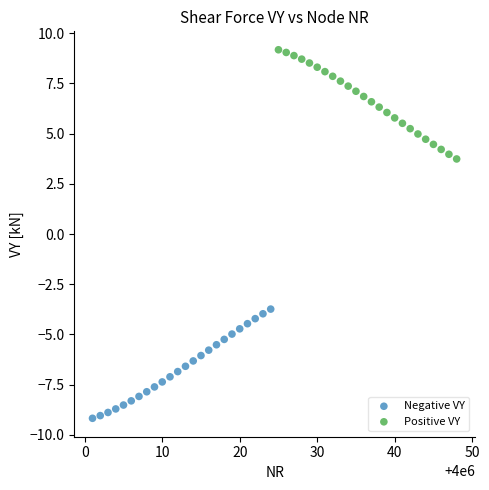

Which series reaches the maximum Y coordinate?

Positive VY